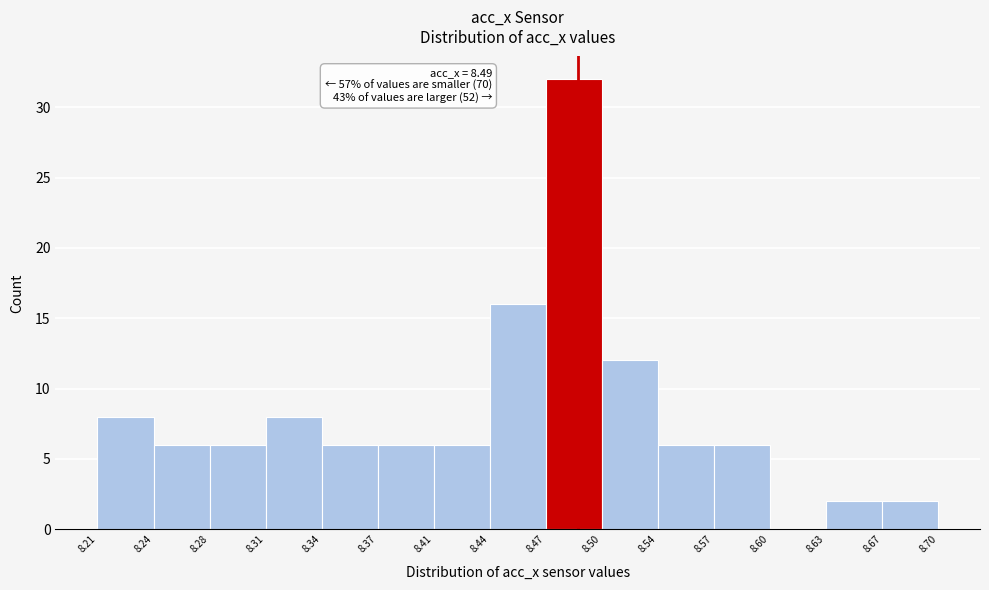

Over which range of the x-axis is the bar tallest?

8.47 to 8.50